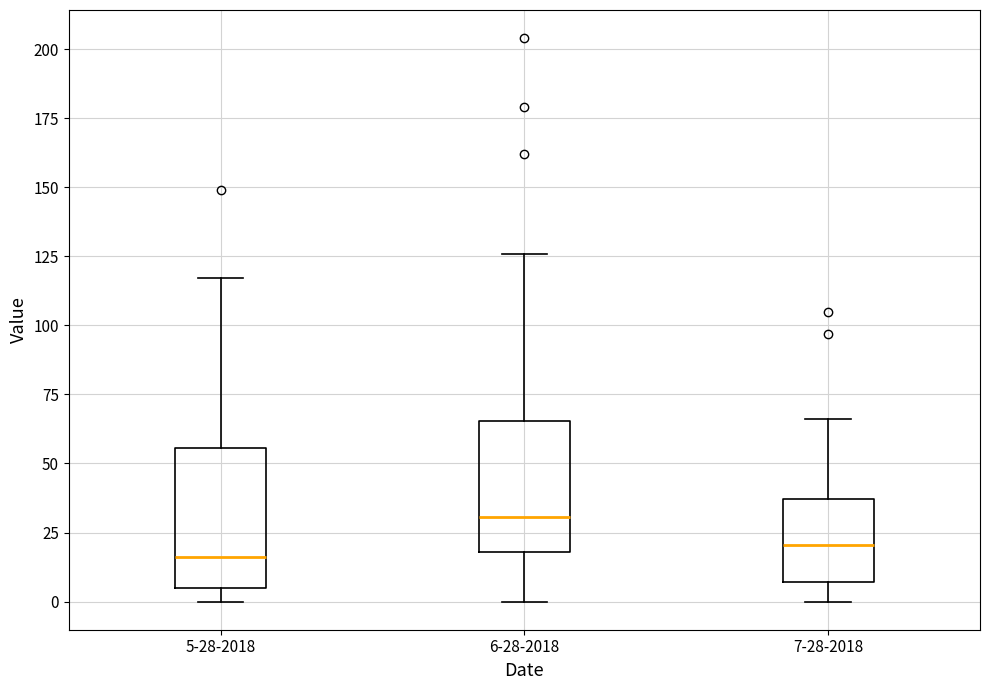

Reading left to right, transcribe this box plot: for each box, give where its median line is, the range the box spans, and where its two whiskers end, as read against the y-axis. The values are not printed on the chart, so give them approximately, as read against the axis.

5-28-2018: median 15, box 5 to 55, whiskers 0 to 115
6-28-2018: median 30, box 20 to 65, whiskers 0 to 125
7-28-2018: median 20, box 5 to 35, whiskers 0 to 65